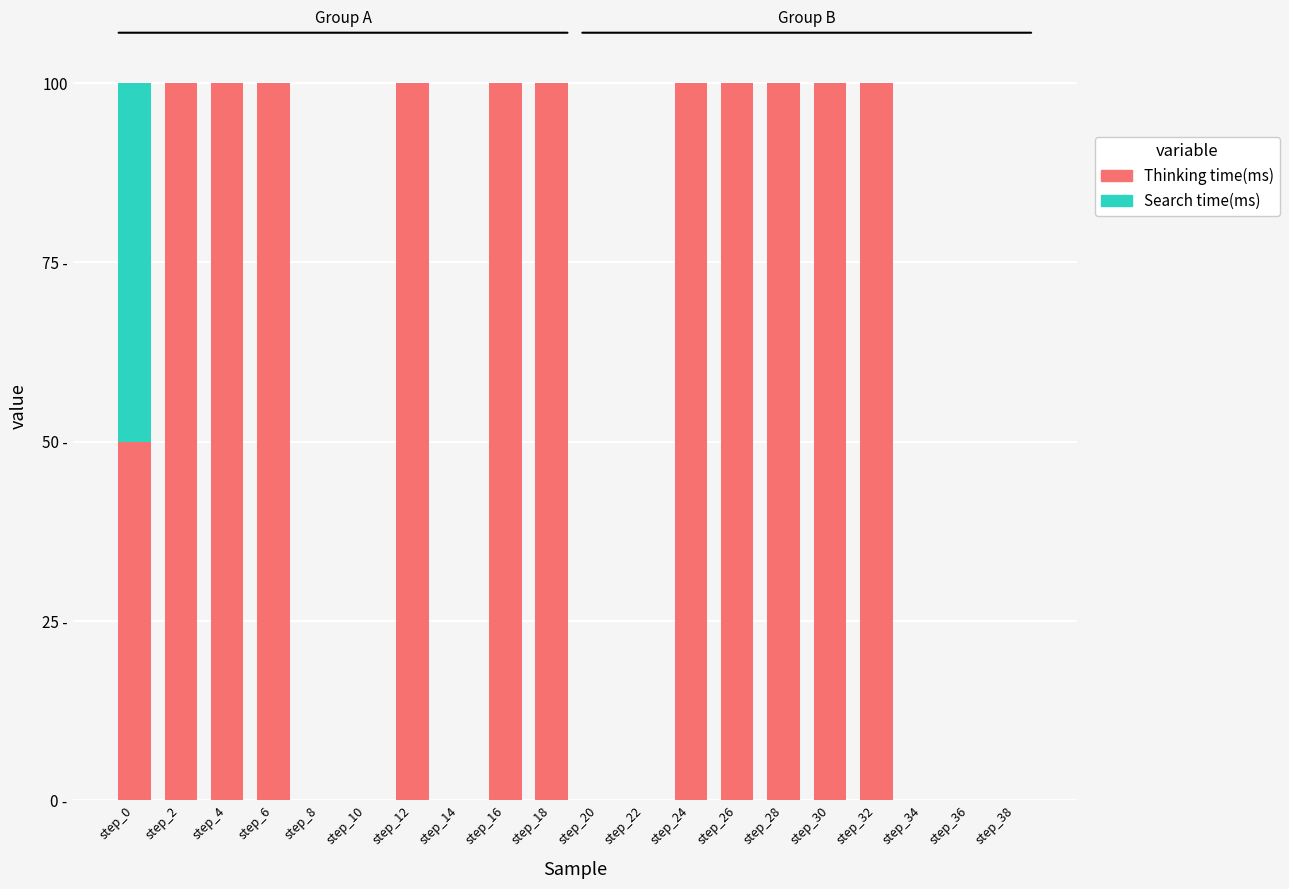

What is the difference between the maximum and second lowest values in the Thinking time(ms) series?

100.0